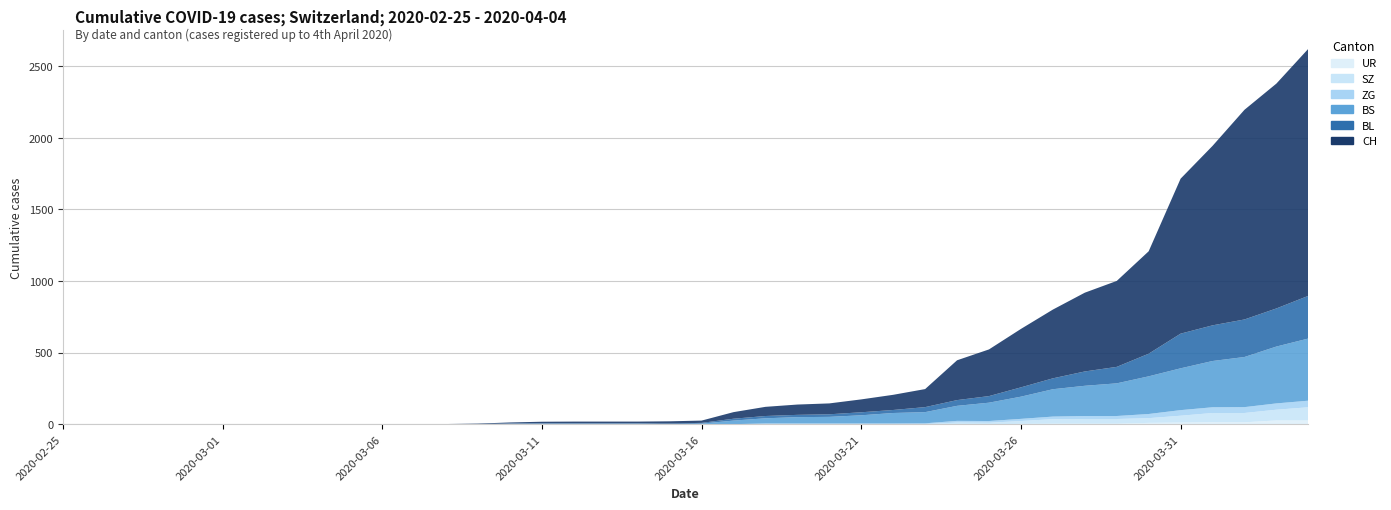

Reading left to right, what are all the values shown in this chart?

CH: 2020-02-25=0	2020-02-26=0	2020-02-27=0	2020-02-28=0	2020-02-29=0	2020-03-01=0	2020-03-02=0	2020-03-03=0	2020-03-04=0	2020-03-05=0	2020-03-06=1	2020-03-07=1	2020-03-08=1	2020-03-09=3	2020-03-10=7	2020-03-11=11	2020-03-12=12	2020-03-13=12	2020-03-14=12	2020-03-15=15	2020-03-16=16	2020-03-17=46	2020-03-18=64	2020-03-19=72	2020-03-20=76	2020-03-21=90	2020-03-22=106	2020-03-23=126	2020-03-24=278	2020-03-25=326	2020-03-26=408	2020-03-27=480	2020-03-28=550	2020-03-29=600	2020-03-30=715	2020-03-31=1082	2020-04-01=1253	2020-04-02=1464	2020-04-03=1570	2020-04-04=1725
BL: 2020-02-25=0	2020-02-26=0	2020-02-27=0	2020-02-28=0	2020-02-29=0	2020-03-01=0	2020-03-02=0	2020-03-03=0	2020-03-04=0	2020-03-05=0	2020-03-06=0	2020-03-07=0	2020-03-08=0	2020-03-09=1	2020-03-10=2	2020-03-11=2	2020-03-12=2	2020-03-13=2	2020-03-14=2	2020-03-15=5	2020-03-16=5	2020-03-17=13	2020-03-18=16	2020-03-19=16	2020-03-20=18	2020-03-21=21	2020-03-22=21	2020-03-23=35	2020-03-24=40	2020-03-25=46	2020-03-26=65	2020-03-27=76	2020-03-28=100	2020-03-29=115	2020-03-30=158	2020-03-31=242	2020-04-01=249	2020-04-02=262	2020-04-03=266	2020-04-04=298
BS: 2020-02-25=0	2020-02-26=0	2020-02-27=0	2020-02-28=0	2020-02-29=0	2020-03-01=0	2020-03-02=0	2020-03-03=0	2020-03-04=0	2020-03-05=0	2020-03-06=0	2020-03-07=0	2020-03-08=0	2020-03-09=0	2020-03-10=0	2020-03-11=4	2020-03-12=4	2020-03-13=4	2020-03-14=4	2020-03-15=0	2020-03-16=4	2020-03-17=25	2020-03-18=36	2020-03-19=44	2020-03-20=46	2020-03-21=57	2020-03-22=73	2020-03-23=78	2020-03-24=105	2020-03-25=128	2020-03-26=155	2020-03-27=191	2020-03-28=211	2020-03-29=228	2020-03-30=263	2020-03-31=292	2020-04-01=323	2020-04-02=350	2020-04-03=397	2020-04-04=434
ZG: 2020-02-25=0	2020-02-26=0	2020-02-27=0	2020-02-28=0	2020-02-29=0	2020-03-01=0	2020-03-02=0	2020-03-03=0	2020-03-04=0	2020-03-05=0	2020-03-06=0	2020-03-07=0	2020-03-08=0	2020-03-09=0	2020-03-10=3	2020-03-11=0	2020-03-12=0	2020-03-13=0	2020-03-14=0	2020-03-15=0	2020-03-16=0	2020-03-17=0	2020-03-18=5	2020-03-19=5	2020-03-20=5	2020-03-21=5	2020-03-22=5	2020-03-23=5	2020-03-24=12	2020-03-25=12	2020-03-26=15	2020-03-27=18	2020-03-28=21	2020-03-29=21	2020-03-30=29	2020-03-31=39	2020-04-01=40	2020-04-02=41	2020-04-03=44	2020-04-04=46
SZ: 2020-02-25=0	2020-02-26=0	2020-02-27=0	2020-02-28=0	2020-02-29=0	2020-03-01=0	2020-03-02=0	2020-03-03=0	2020-03-04=0	2020-03-05=0	2020-03-06=0	2020-03-07=0	2020-03-08=0	2020-03-09=0	2020-03-10=0	2020-03-11=0	2020-03-12=0	2020-03-13=0	2020-03-14=0	2020-03-15=0	2020-03-16=0	2020-03-17=0	2020-03-18=0	2020-03-19=0	2020-03-20=0	2020-03-21=0	2020-03-22=0	2020-03-23=0	2020-03-24=10	2020-03-25=10	2020-03-26=20	2020-03-27=32	2020-03-28=33	2020-03-29=33	2020-03-30=33	2020-03-31=48	2020-04-01=65	2020-04-02=65	2020-04-03=75	2020-04-04=92
UR: 2020-02-25=0	2020-02-26=0	2020-02-27=0	2020-02-28=0	2020-02-29=0	2020-03-01=0	2020-03-02=0	2020-03-03=0	2020-03-04=0	2020-03-05=0	2020-03-06=0	2020-03-07=0	2020-03-08=0	2020-03-09=0	2020-03-10=0	2020-03-11=0	2020-03-12=0	2020-03-13=0	2020-03-14=0	2020-03-15=0	2020-03-16=0	2020-03-17=0	2020-03-18=0	2020-03-19=0	2020-03-20=0	2020-03-21=0	2020-03-22=0	2020-03-23=1	2020-03-24=1	2020-03-25=0	2020-03-26=2	2020-03-27=3	2020-03-28=3	2020-03-29=3	2020-03-30=9	2020-03-31=11	2020-04-01=13	2020-04-02=13	2020-04-03=26	2020-04-04=26